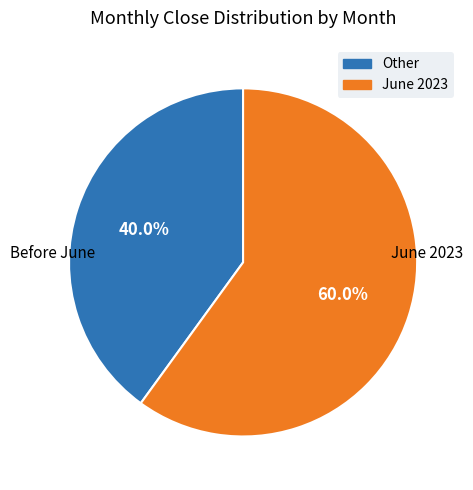

Does any single category account for the majority?

Yes